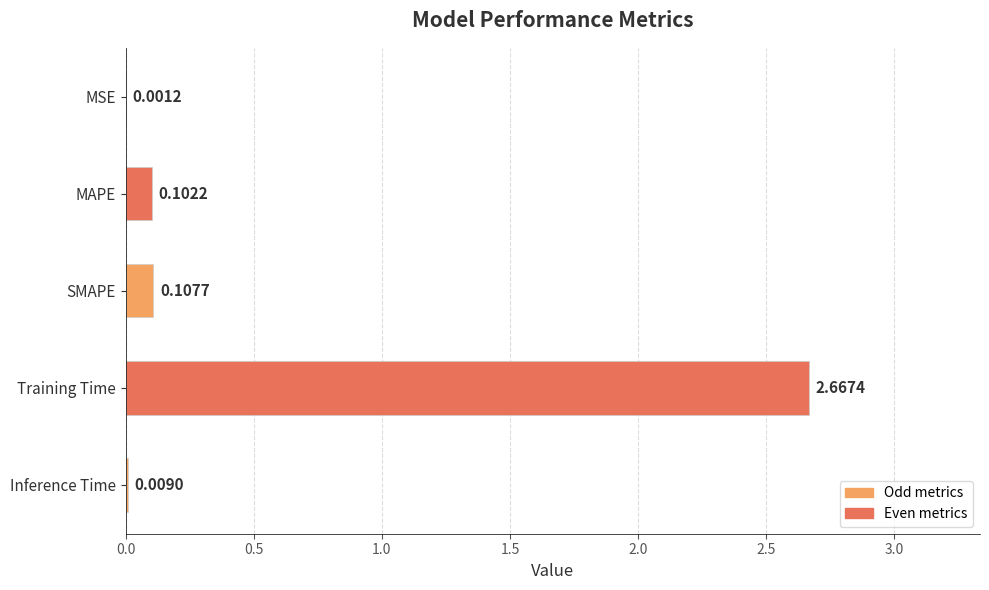

What is the average value?

0.6